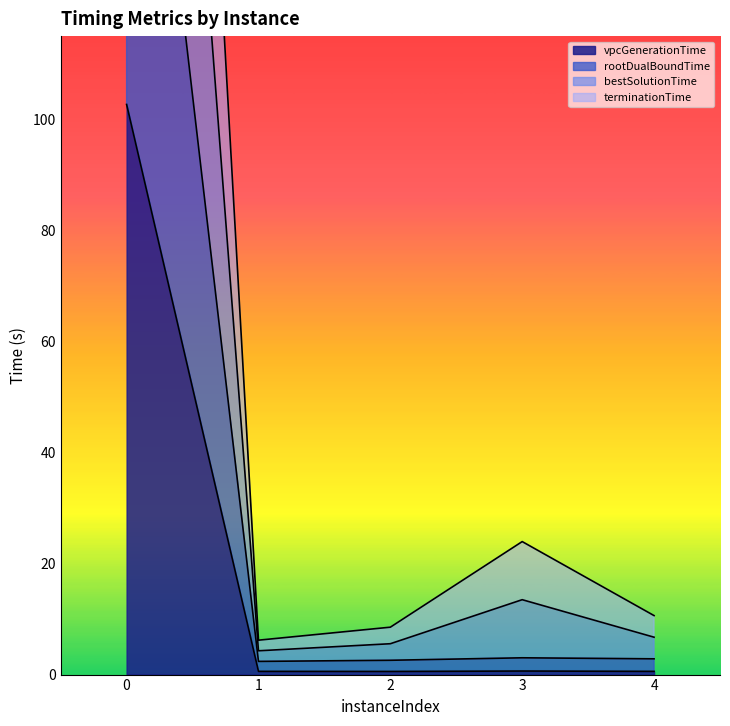

Which series has the largest range (max minus min)?

bestSolutionTime